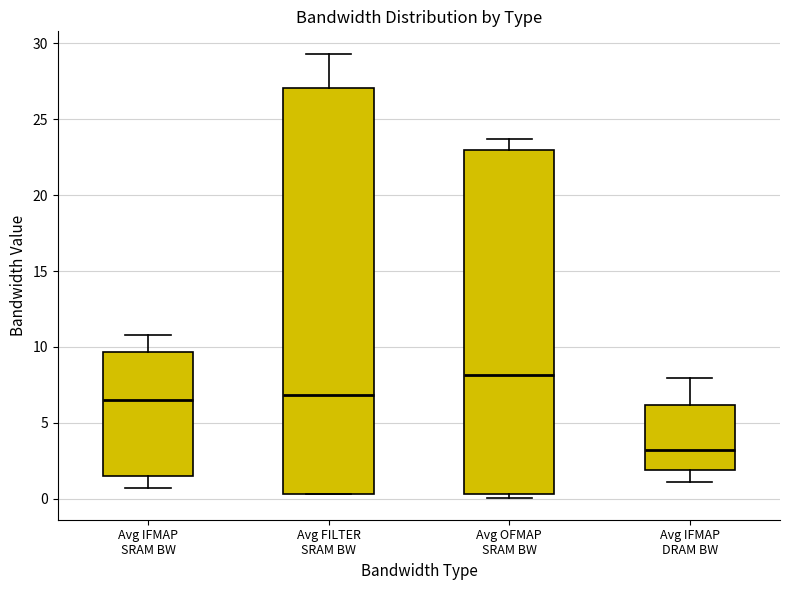

Comparing the boxes themselves (not the whiskers), which one is the tallest?

Avg FILTER SRAM BW